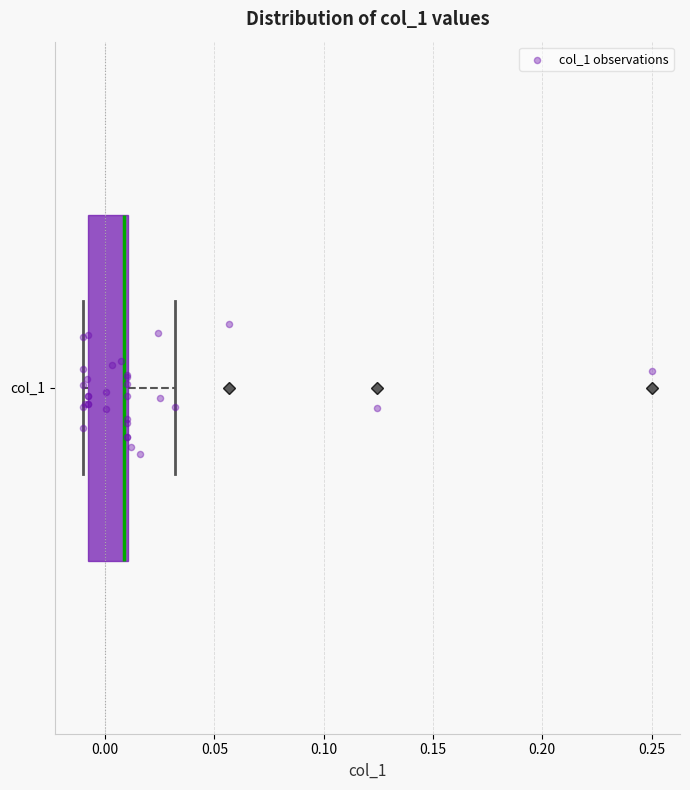

Transcribe this box plot: give where the median line is, the range the box spans, and where the two whiskers end, as read against the x-axis. The values are not printed on the chart, so give them approximately, as read against the axis.

median 0.01 (just left of the box's right edge), box -0.01 to 0.01, whiskers -0.01 (just left of the box's left edge) to 0.03